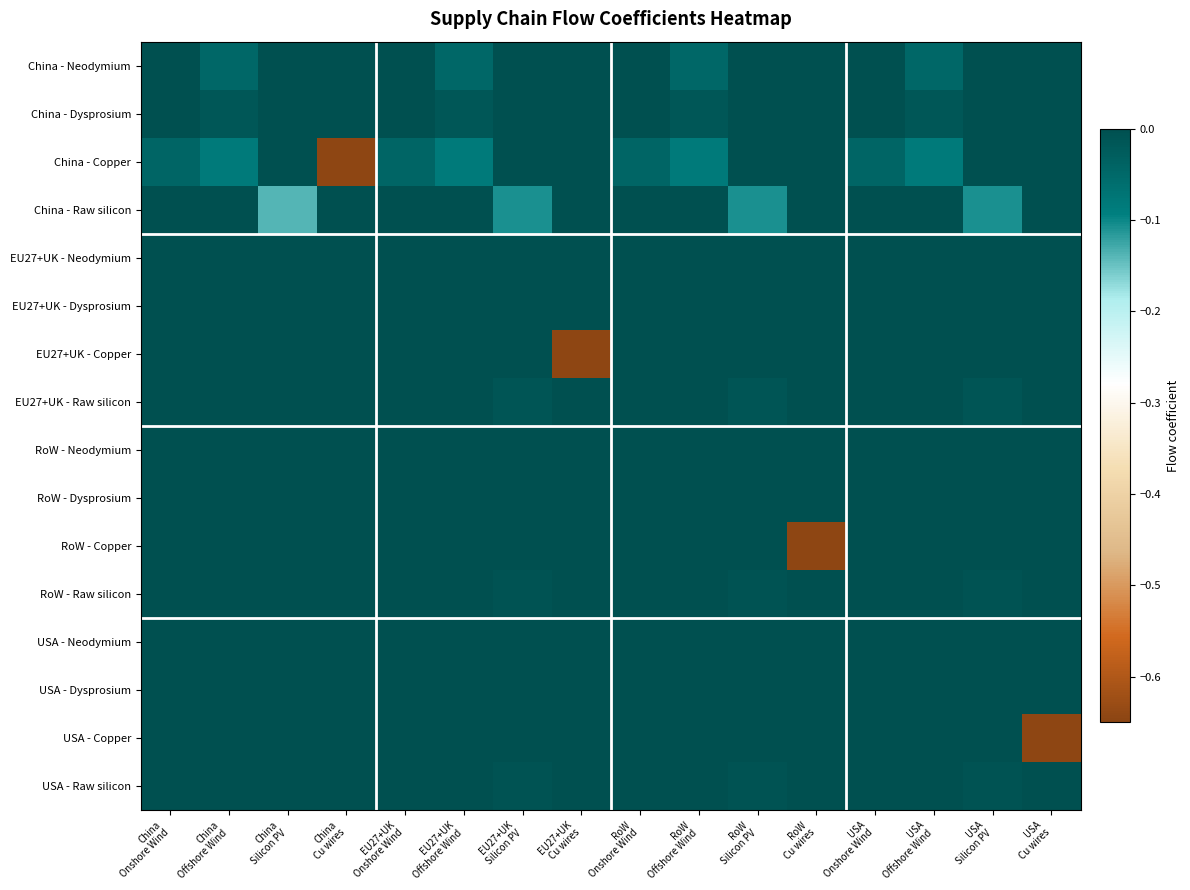

Which series has the widest spread of values?

China - Copper